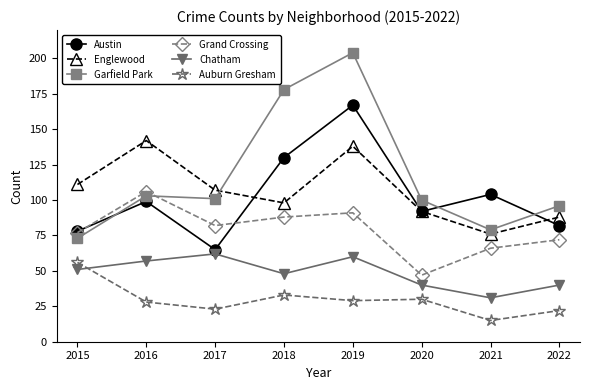

True or false: Englewood has a value of 145 at 2020.

False